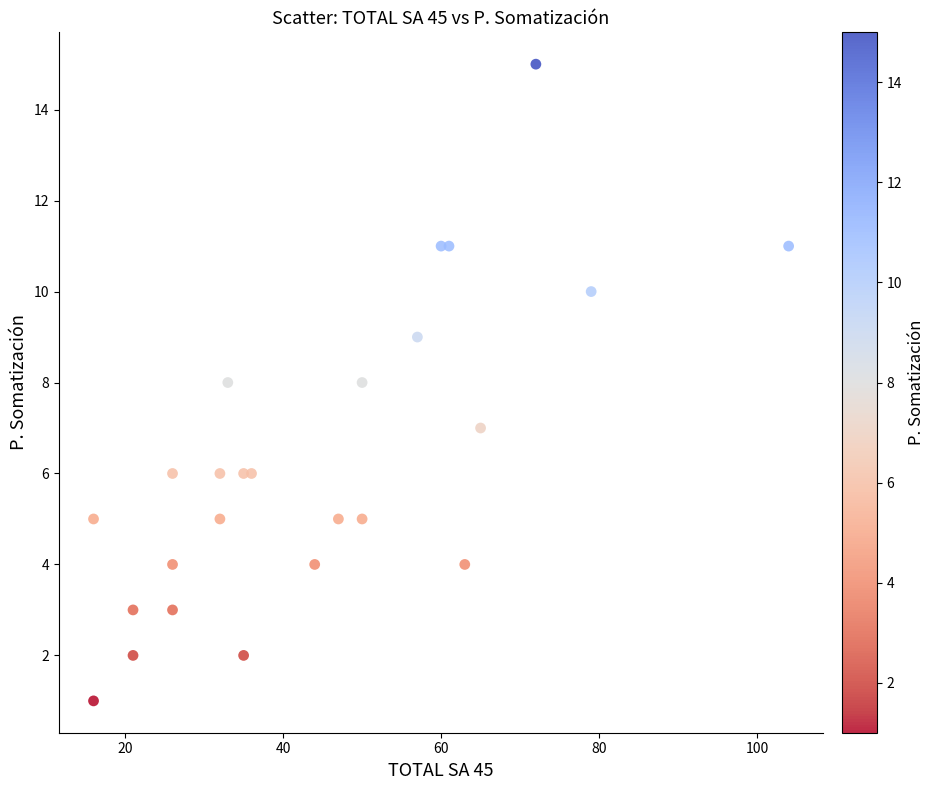

What is the range of X values (max minus min)?

88